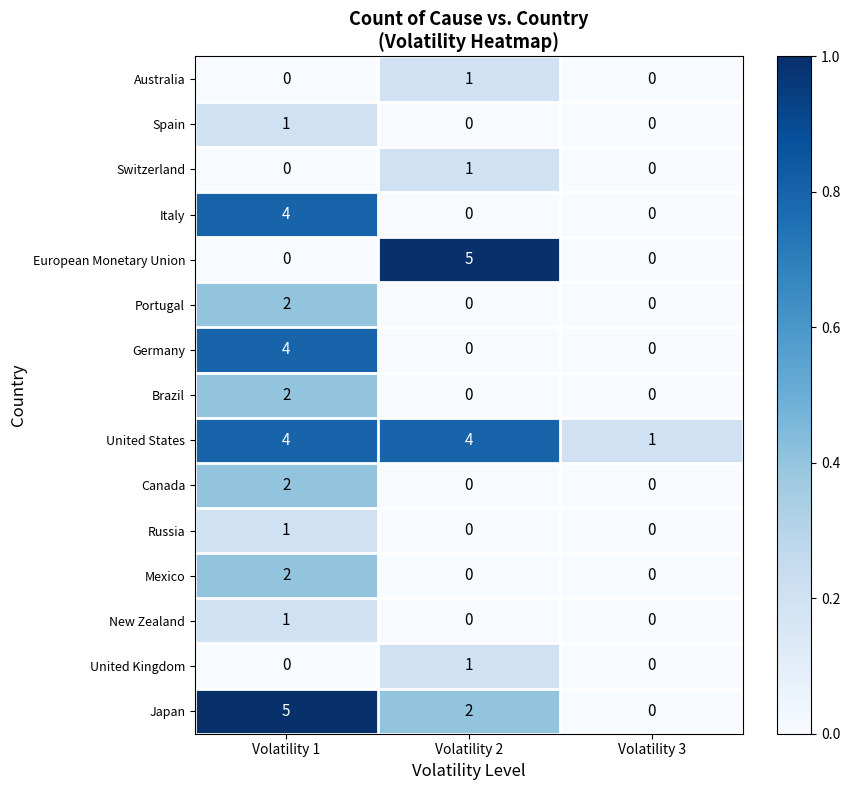

What is the total value across all series at Volatility 2?

14